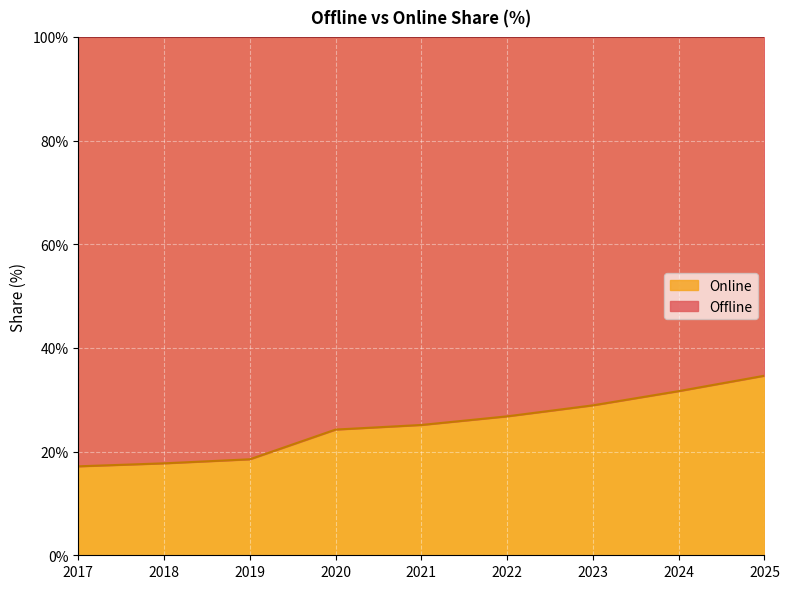

How many lines are shown in the chart?

2